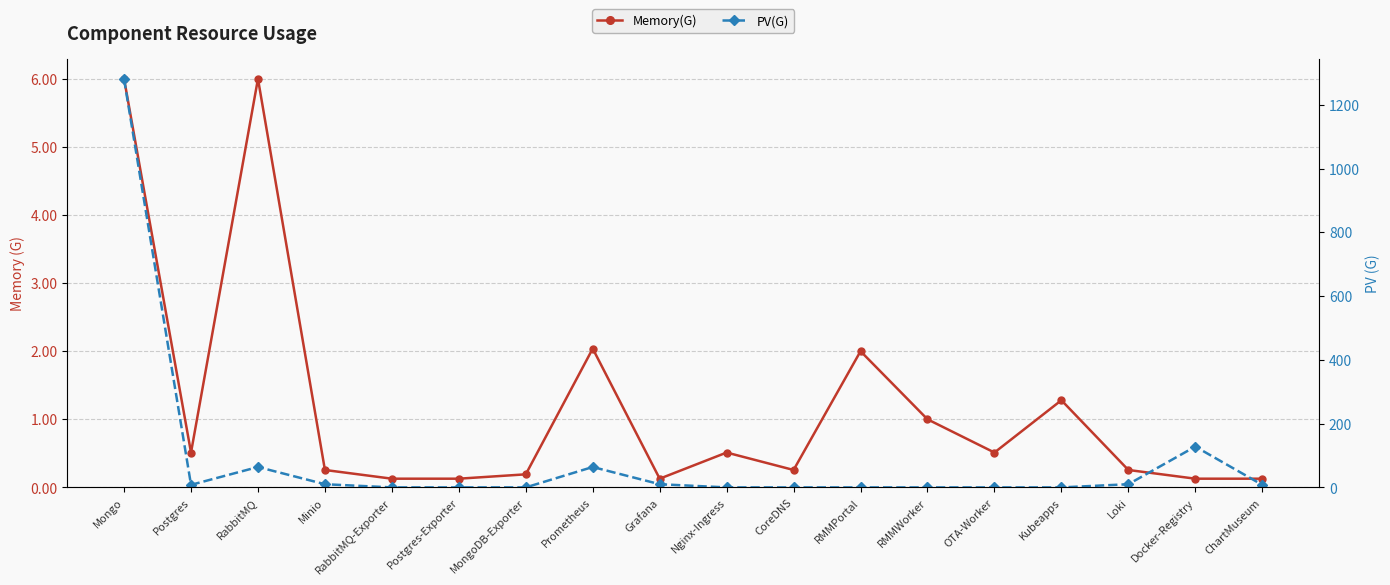

What is the difference between the maximum and minimum values in the Memory(G) series?

5.9